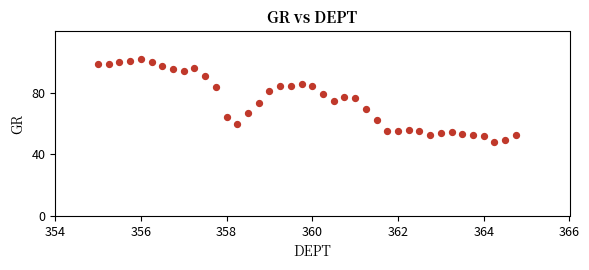

What is the range of X values (max minus min)?

9.8